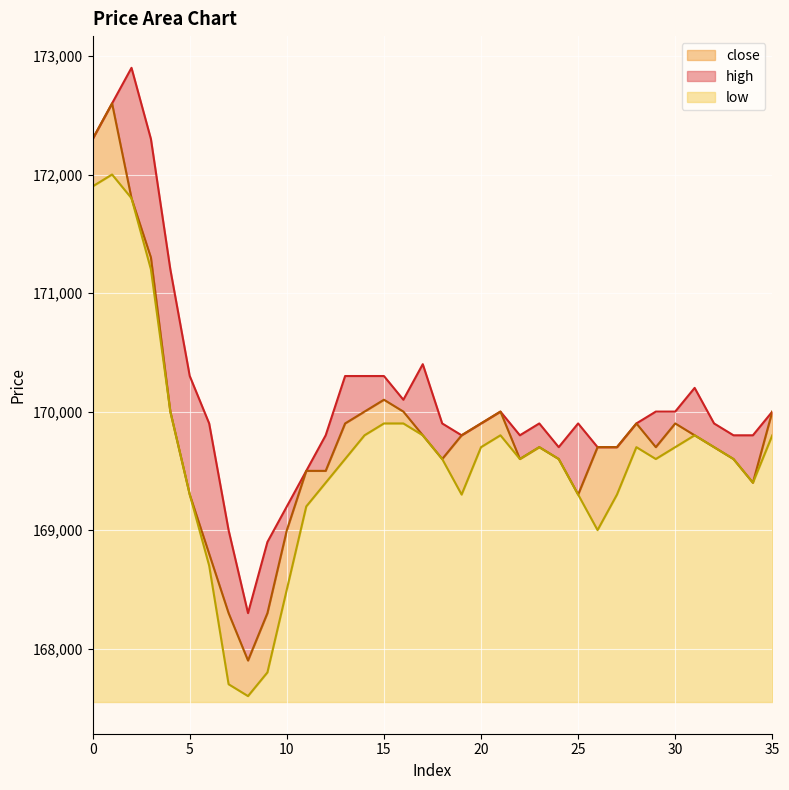

Reading right to left, transcribe all the data shown in this chart.

high: 35=170000	34=169800	33=169800	32=169900	31=170200	30=170000	29=170000	28=169900	27=169700	26=169700	25=169900	24=169700	23=169900	22=169800	21=170000	20=169900	19=169800	18=169900	17=170400	16=170100	15=170300	14=170300	13=170300	12=169800	11=169500	10=169200	9=168900	8=168300	7=169000	6=169900	5=170300	4=171200	3=172300	2=172900	1=172600	0=172300
low: 35=169800	34=169400	33=169600	32=169700	31=169800	30=169700	29=169600	28=169700	27=169300	26=169000	25=169300	24=169600	23=169700	22=169600	21=169800	20=169700	19=169300	18=169600	17=169800	16=169900	15=169900	14=169800	13=169600	12=169400	11=169200	10=168500	9=167800	8=167600	7=167700	6=168700	5=169300	4=170000	3=171200	2=171800	1=172000	0=171900
close: 35=170000	34=169400	33=169600	32=169700	31=169800	30=169900	29=169700	28=169900	27=169700	26=169700	25=169300	24=169600	23=169700	22=169600	21=170000	20=169900	19=169800	18=169600	17=169800	16=170000	15=170100	14=170000	13=169900	12=169500	11=169500	10=169000	9=168300	8=167900	7=168300	6=168800	5=169300	4=170000	3=171300	2=171800	1=172600	0=172300